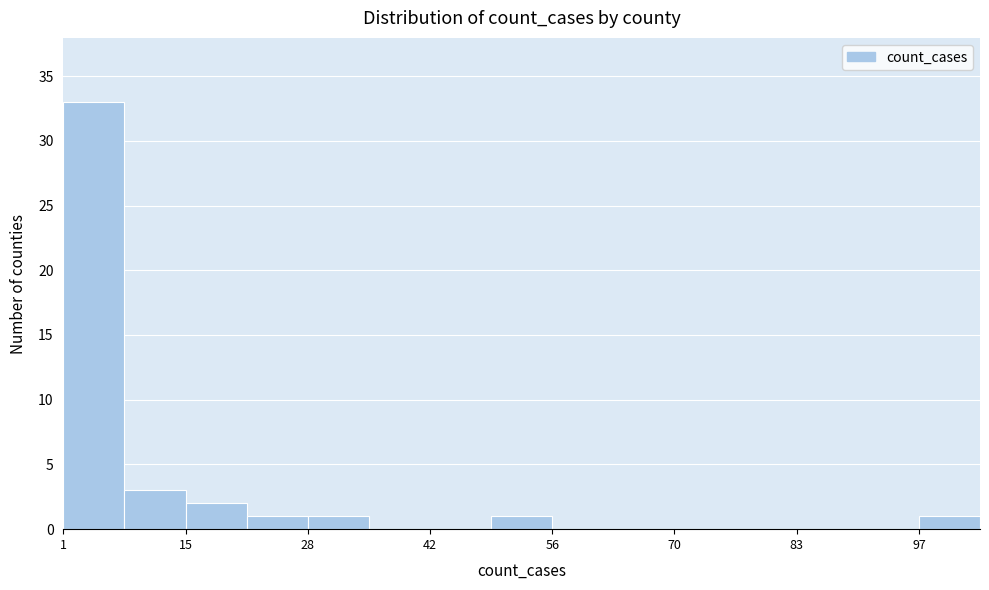

Read against the x-axis, roughly where is the centre of the tallest bar?

4